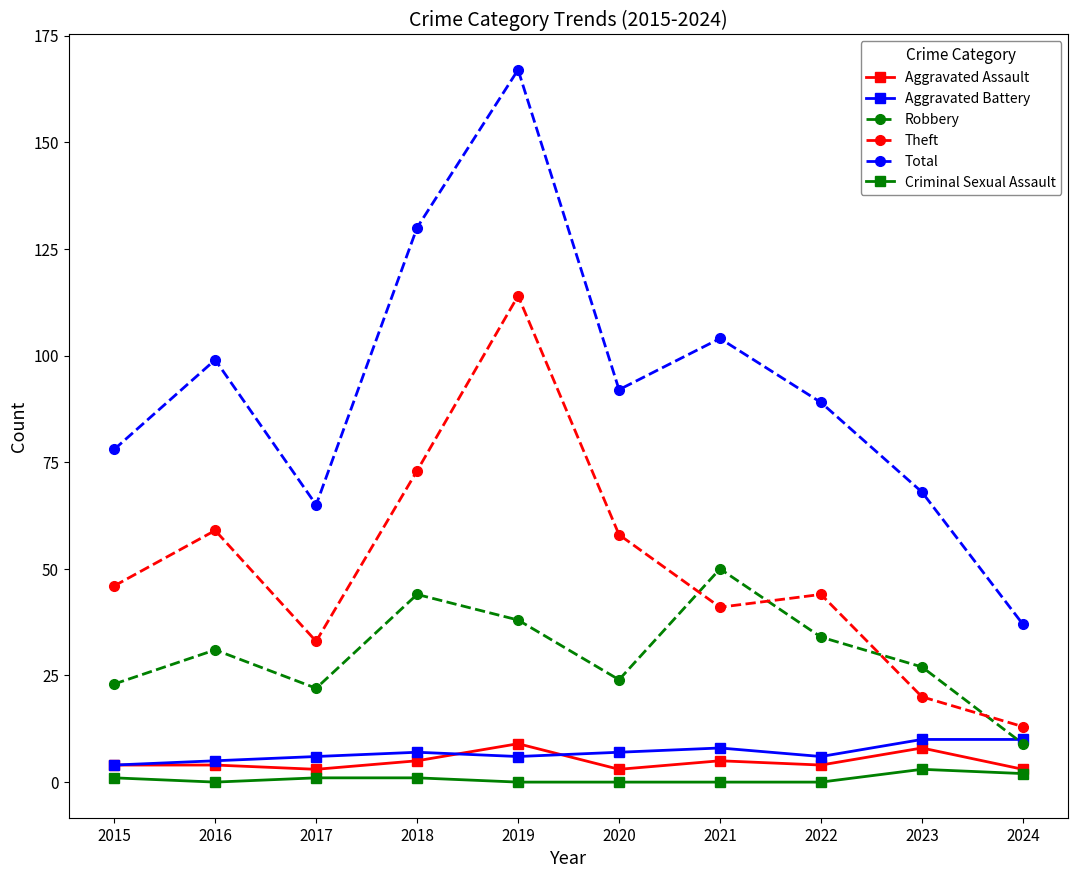

How many distinct data groups are displayed?

6